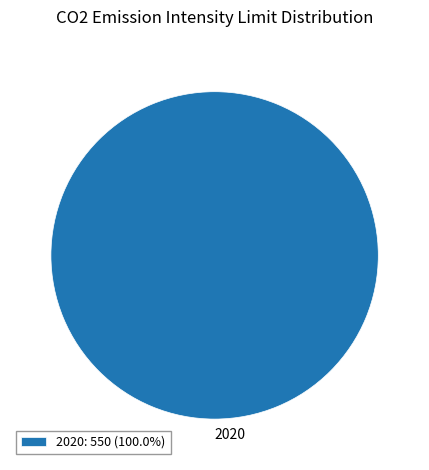

Does 2020: 550 (100.0%) account for over 50% of the chart?

Yes